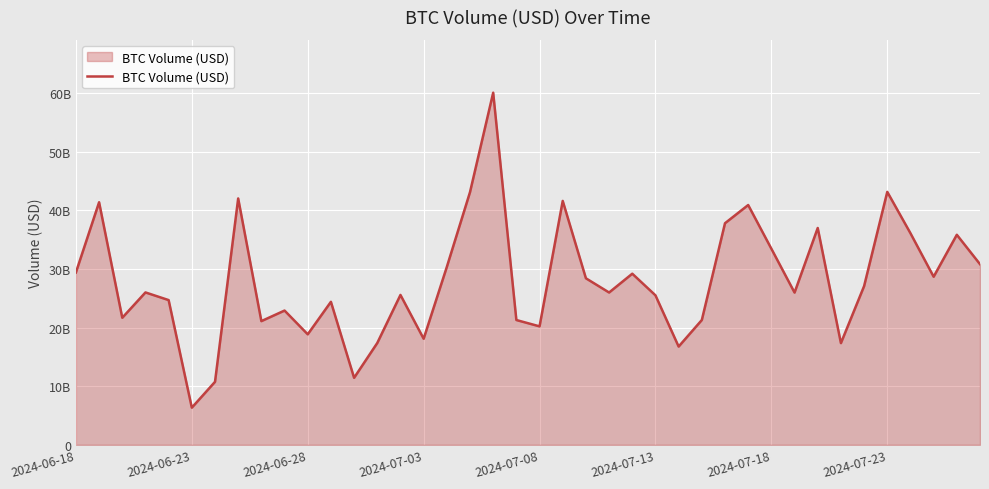

What is the difference between the second highest and minimum values?

36816986965.6